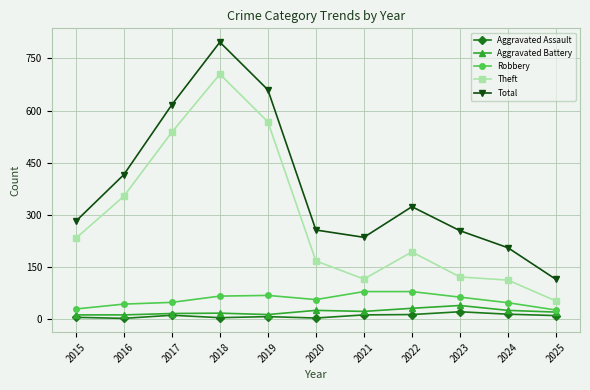

At 2022, list the series in order from smallest to largest.

Aggravated Assault, Aggravated Battery, Robbery, Theft, Total